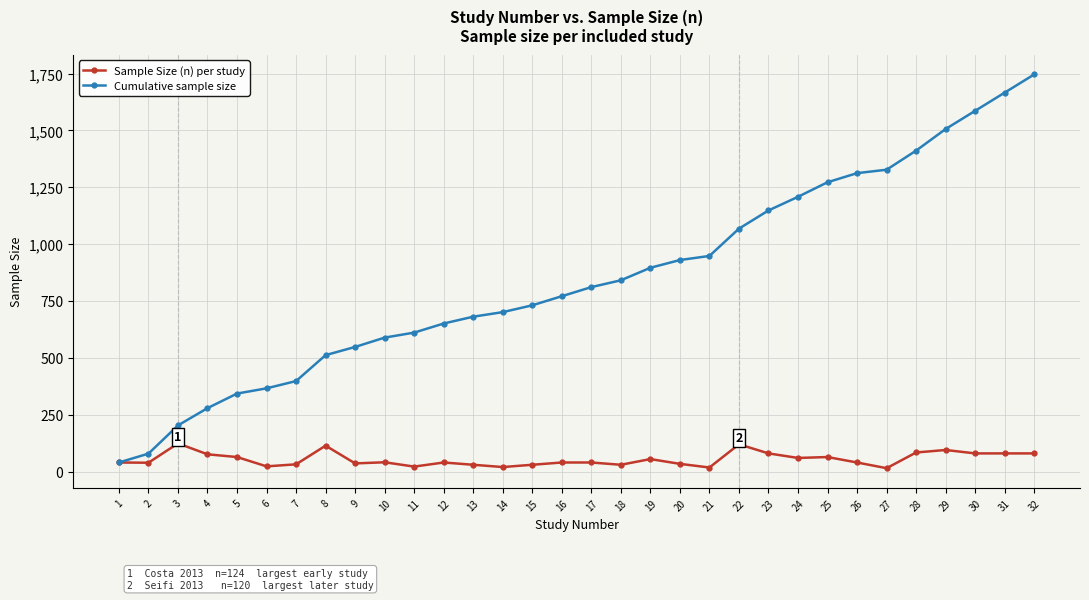

Which series has the widest spread of values?

Cumulative sample size